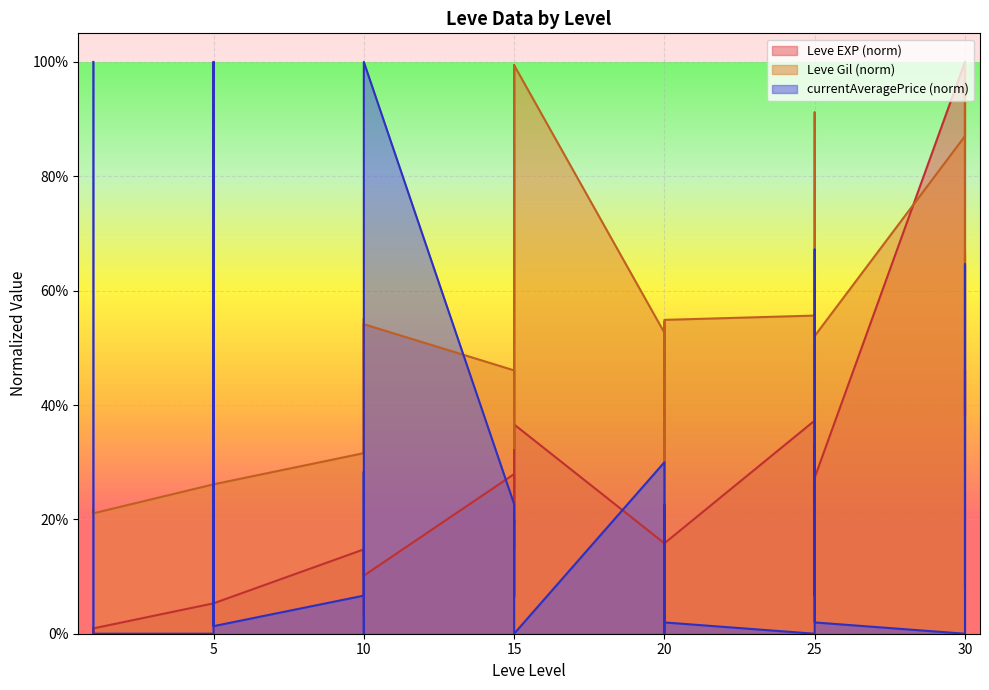

Which label corresponds to the smallest value in the chart?

1